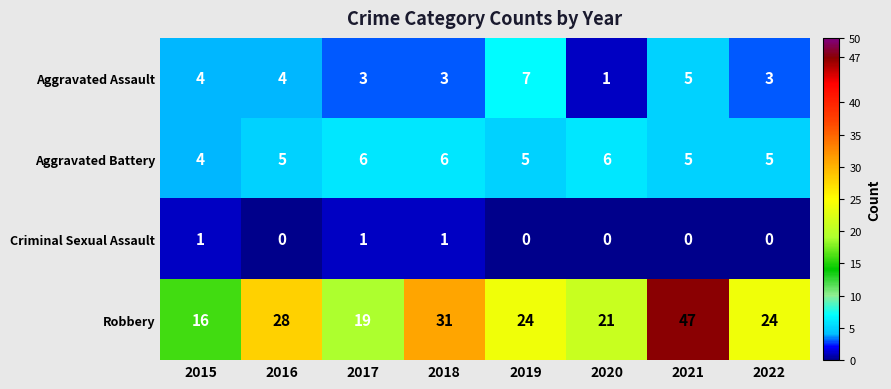

Which series has the largest total across all categories?

Robbery